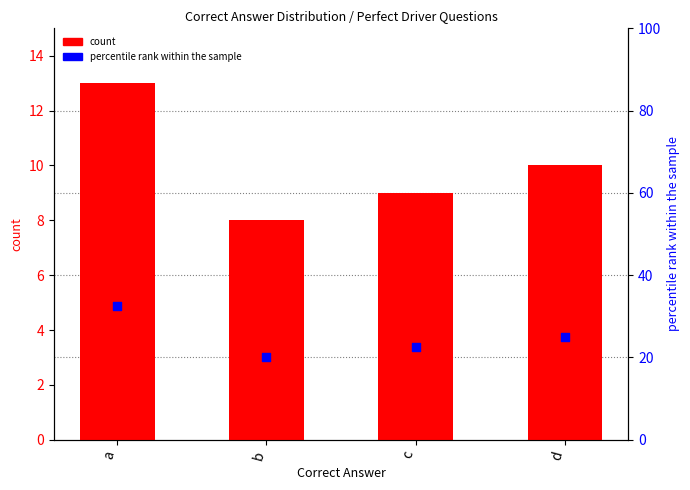

Which series reaches the maximum Y coordinate?

percentile rank within the sample